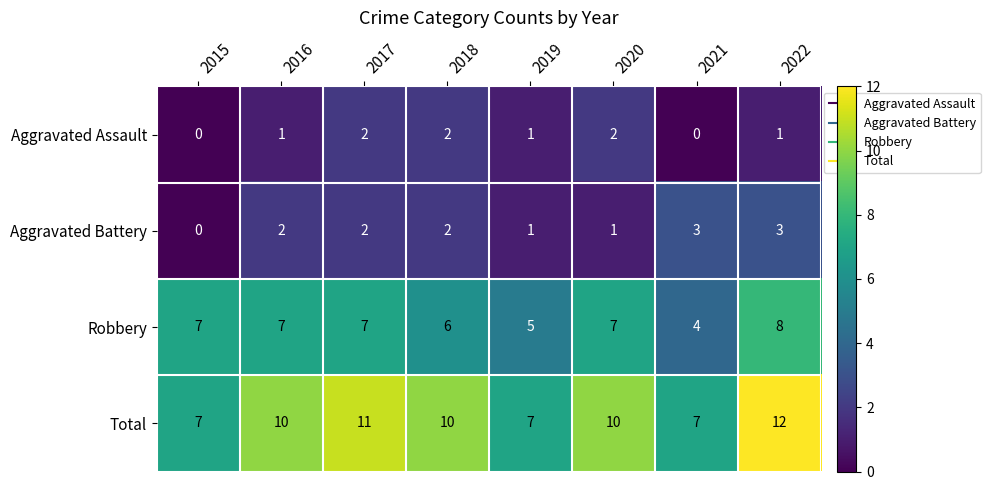

Read the Aggravated Battery value at 2022.

3